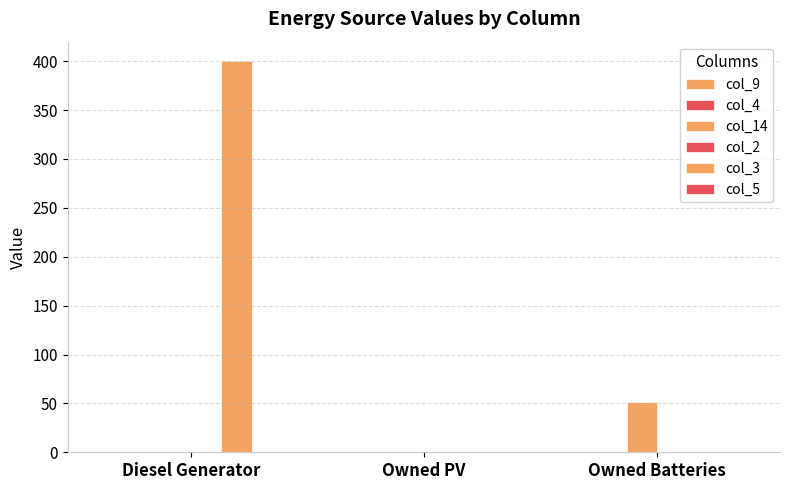

Reading right to left, extract all data points from this chart.

col_9: Owned Batteries=0	Owned PV=0	Diesel Generator=0
col_4: Owned Batteries=0	Owned PV=0	Diesel Generator=0
col_14: Owned Batteries=51	Owned PV=0	Diesel Generator=0
col_2: Owned Batteries=0	Owned PV=0	Diesel Generator=0
col_3: Owned Batteries=0	Owned PV=0	Diesel Generator=400
col_5: Owned Batteries=0	Owned PV=0	Diesel Generator=0